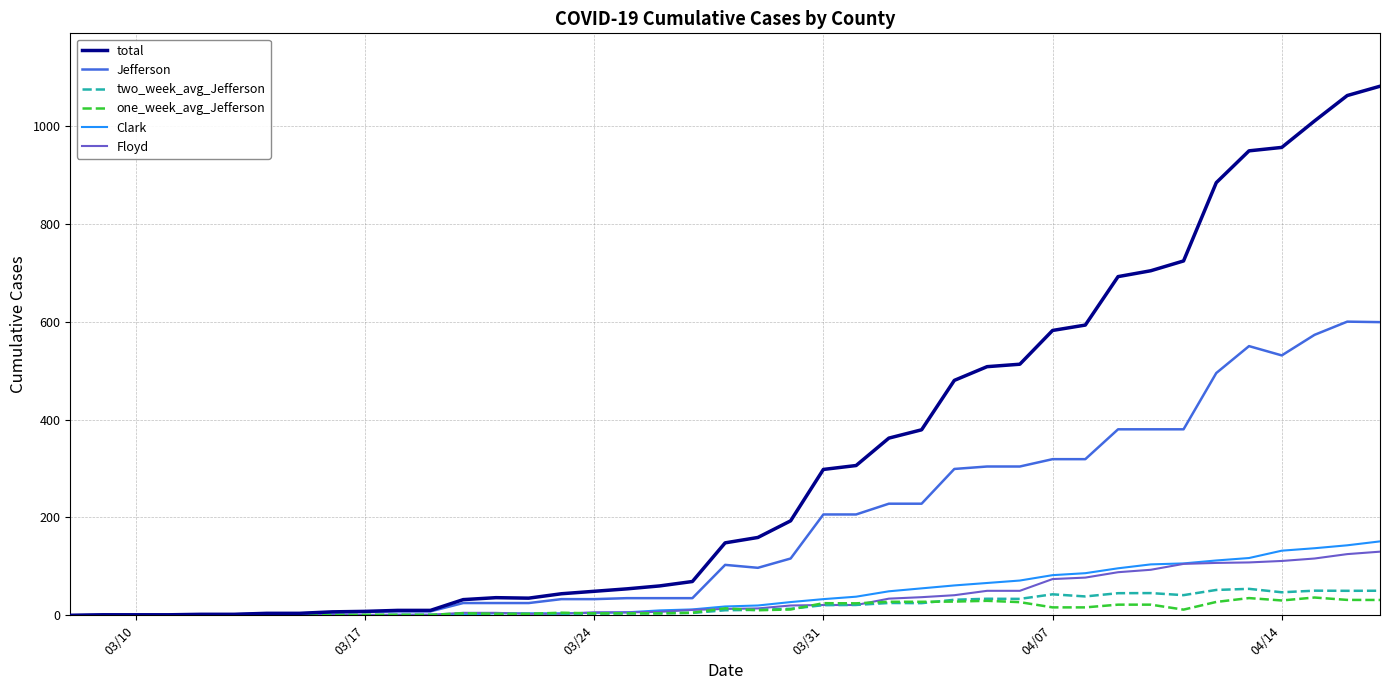

What is the maximum value shown in the chart?

1081.0